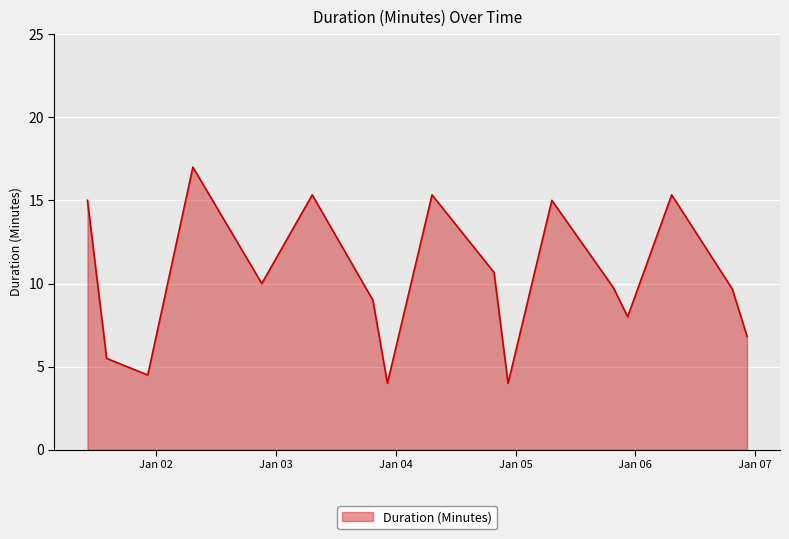

What is the minimum value shown in the chart?

4.0